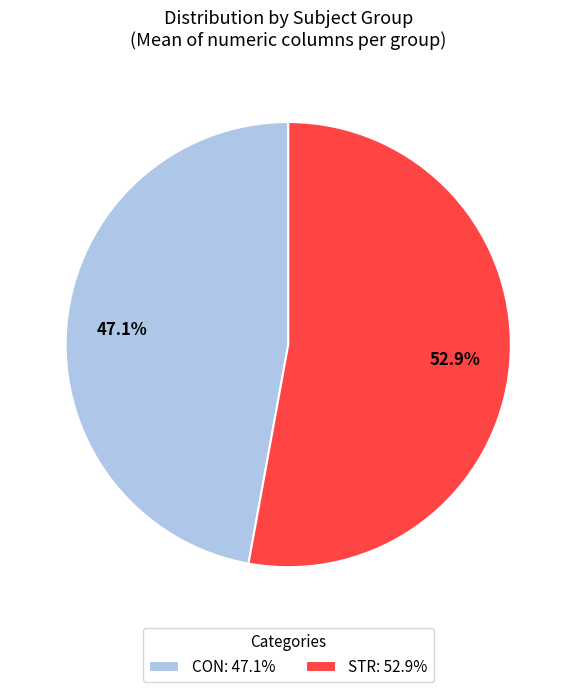

Is the sum of CON and STR greater than half?

Yes